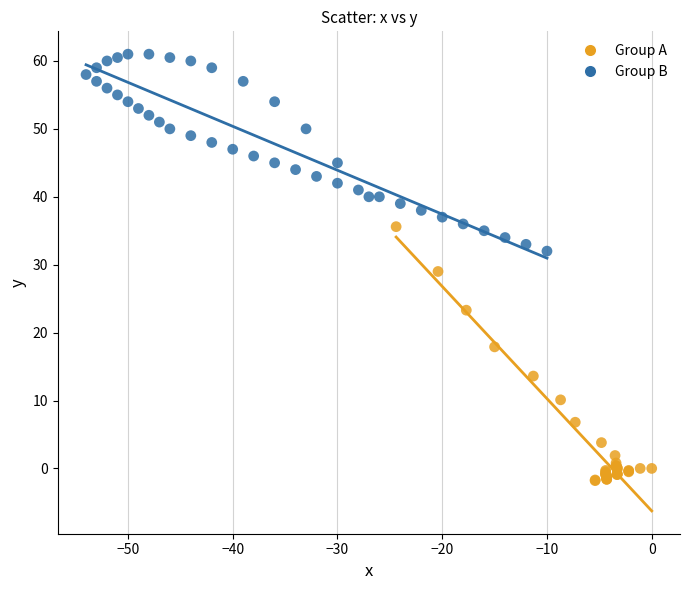

Which series has the widest spread of Y values?

Group A